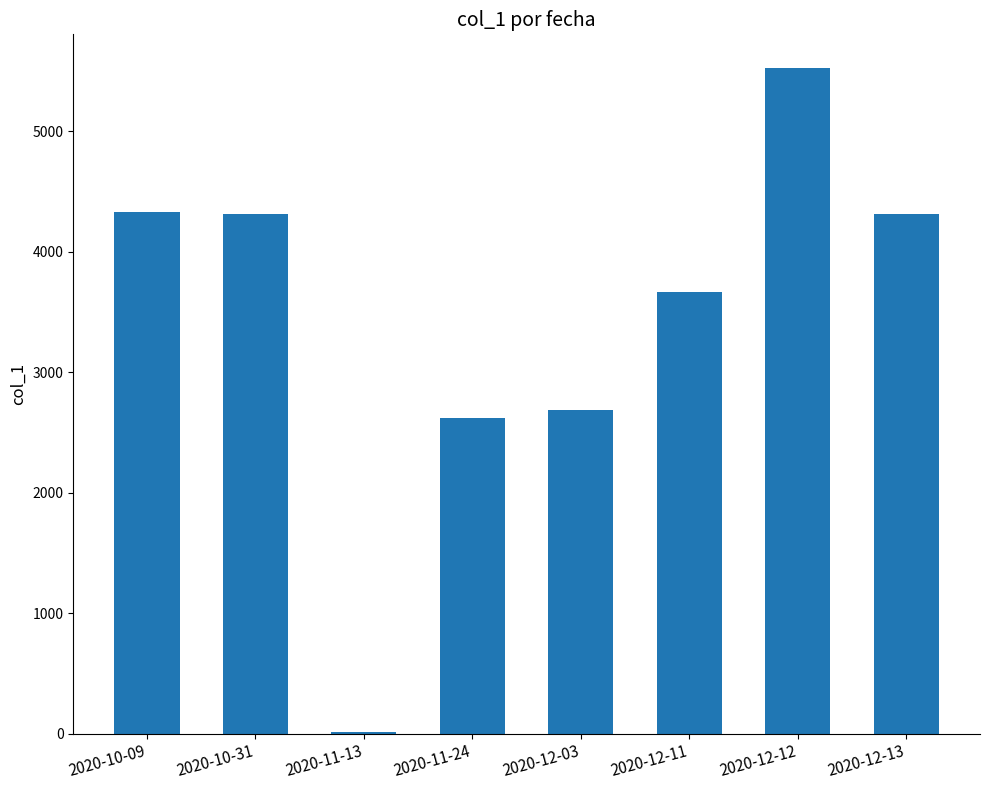

The value at 2020-10-09 is 4330.3. True or false?

True